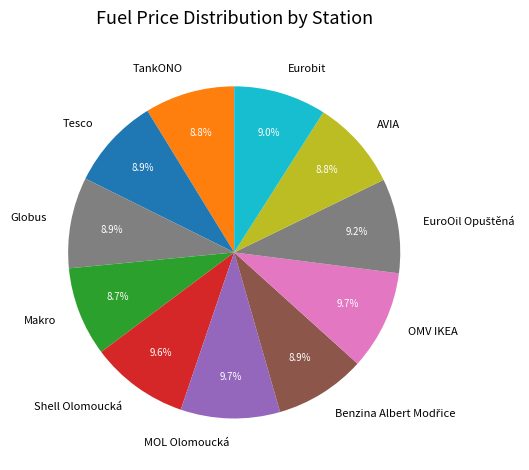

Does any single category account for the majority?

No